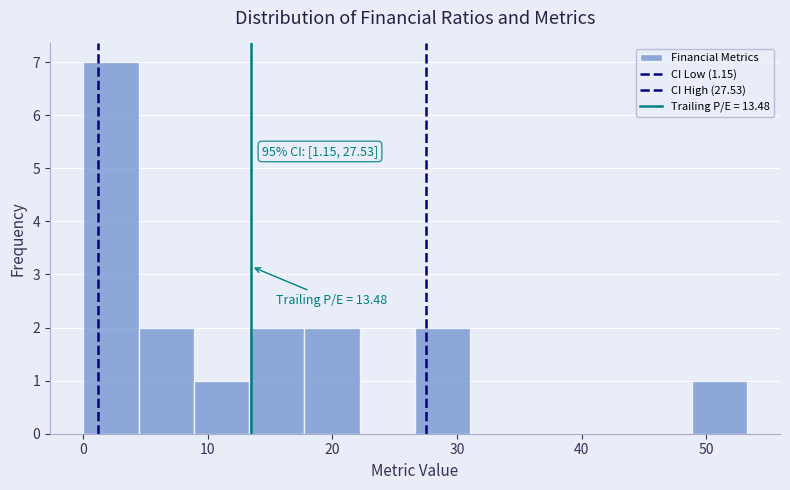

Which range on the x-axis has the tallest bar?

0 to 4